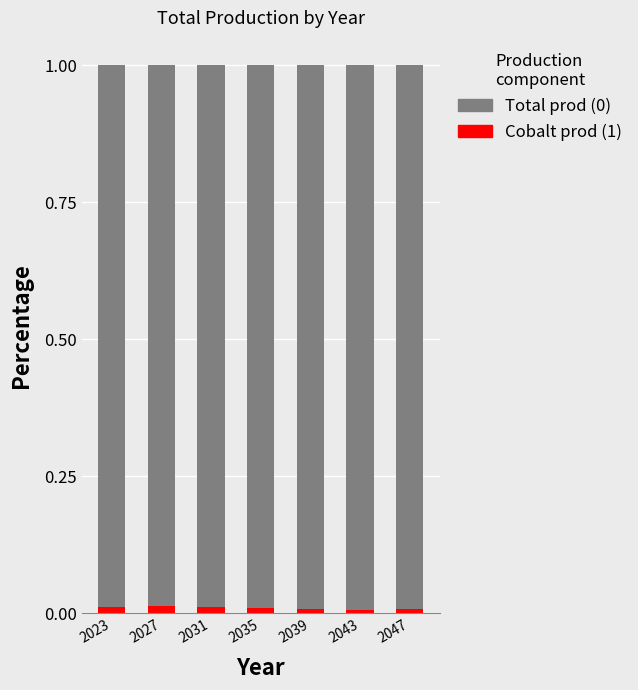

What is the total value across all series at 2043?

1.0